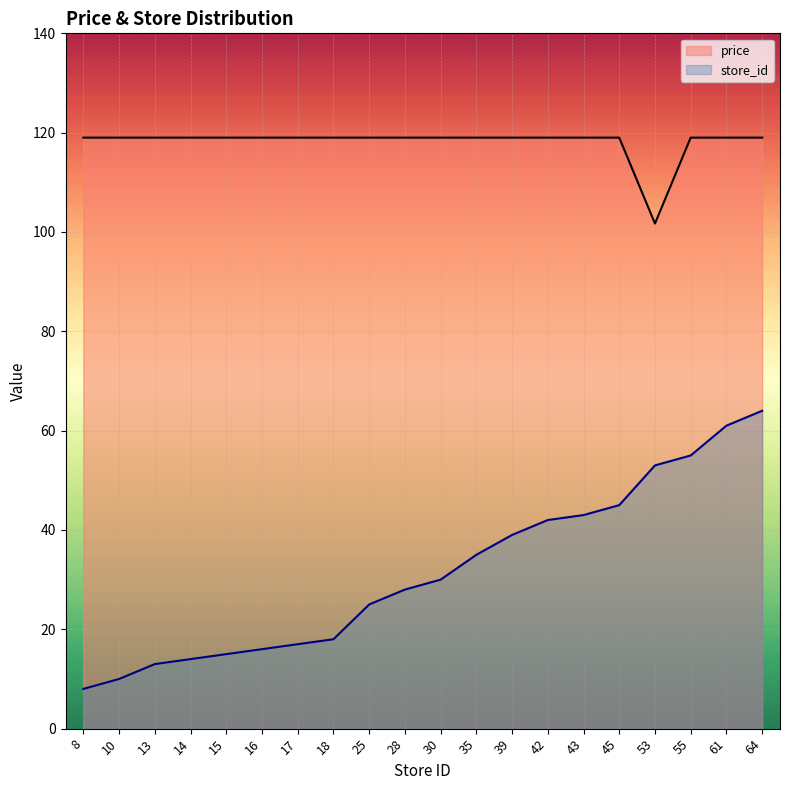

At 13, list the series in order from smallest to largest.

store_id, price